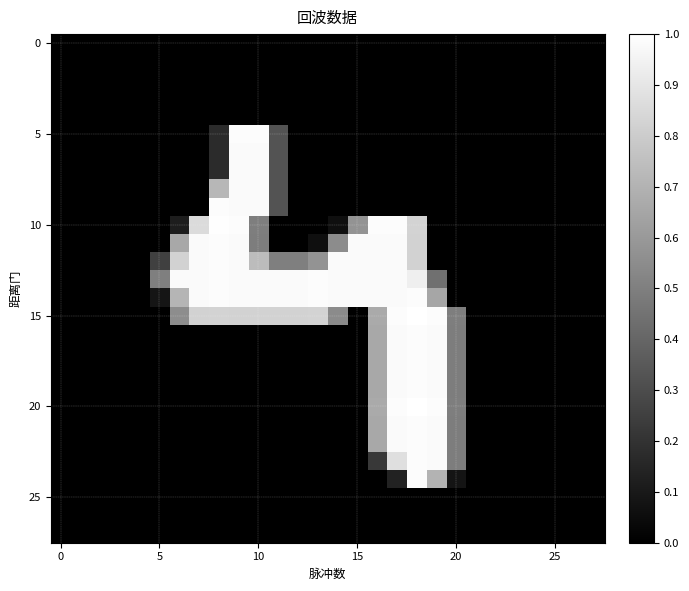

At which category is the sum across all series the highest?

18